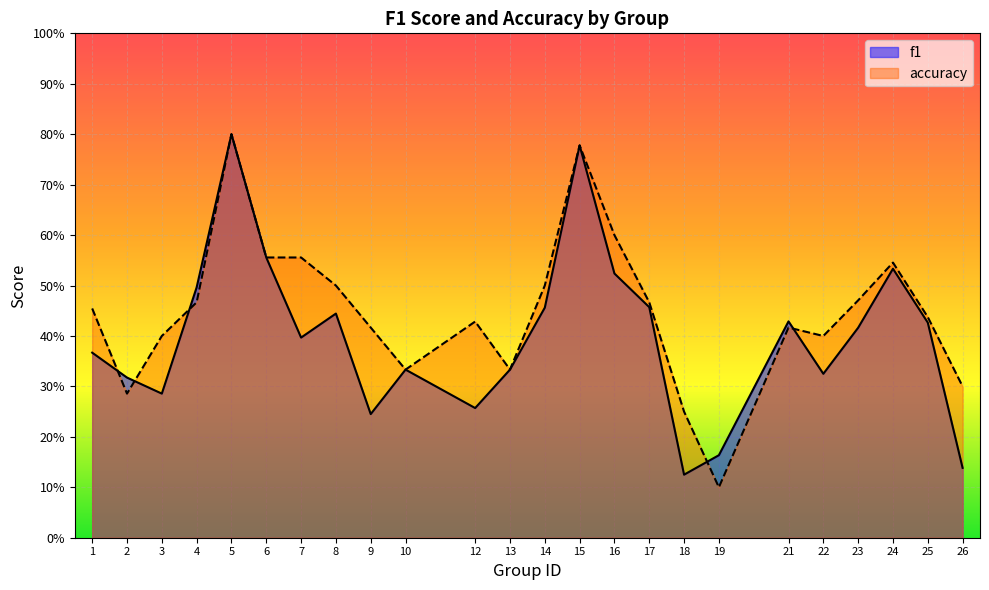

How many data points does each series have?

24